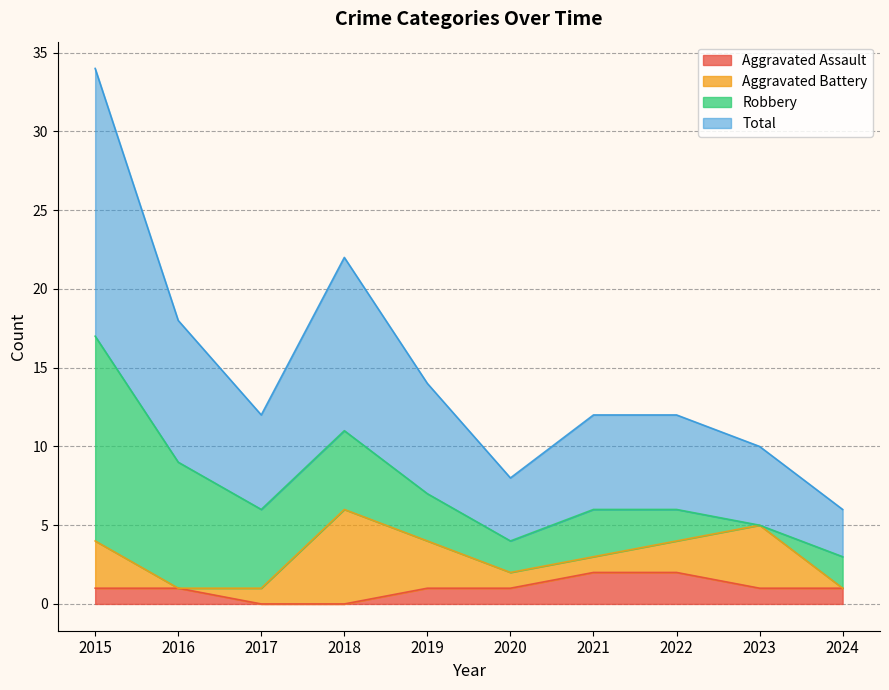

What is the average value of the Aggravated Assault series?

1